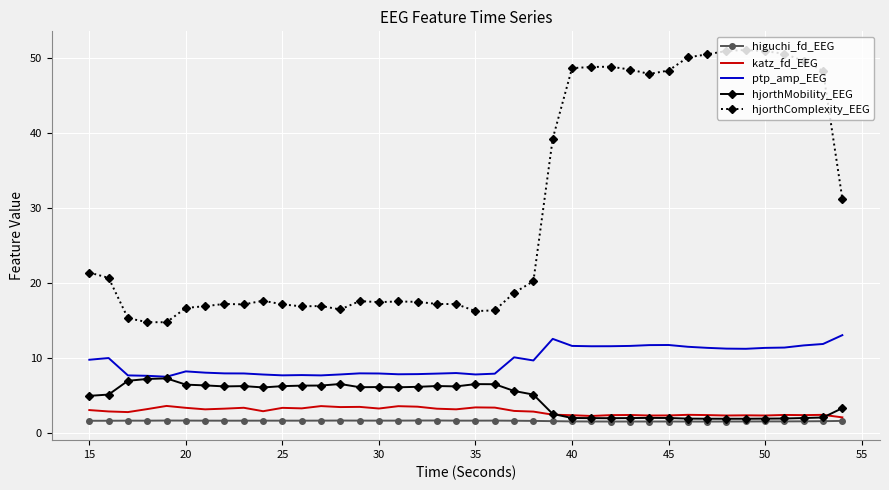

Which series has the widest spread of values?

hjorthComplexity_EEG